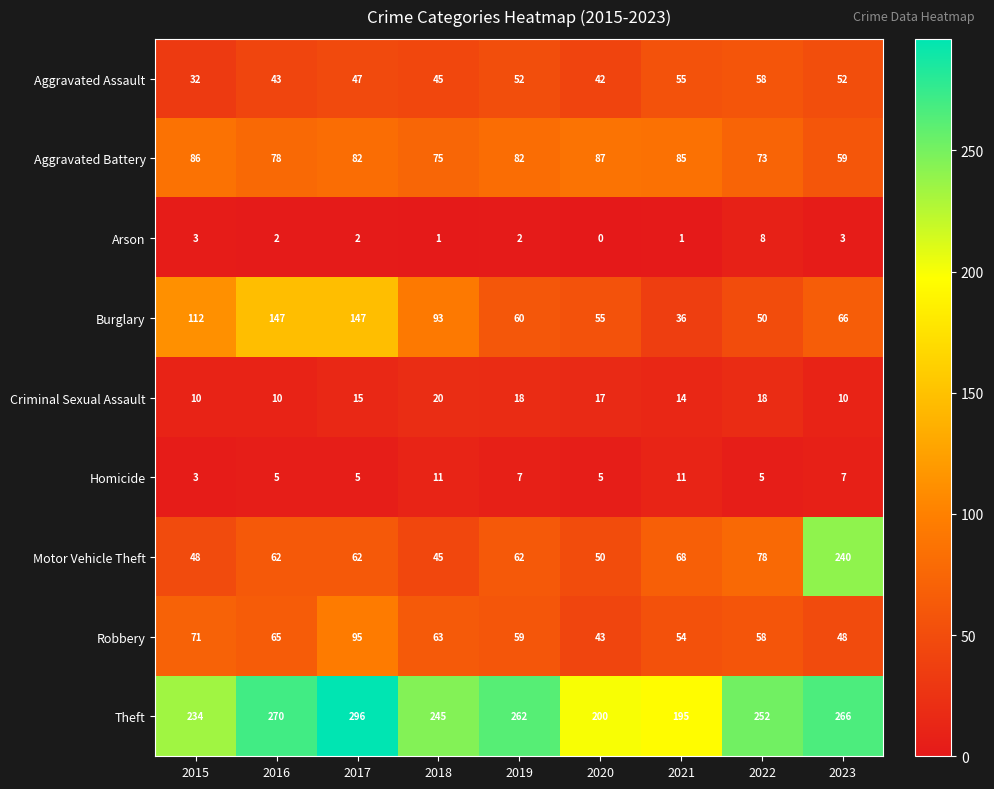

List the series in order of their peak value, lowest first.

Arson, Homicide, Criminal Sexual Assault, Aggravated Assault, Aggravated Battery, Robbery, Burglary, Motor Vehicle Theft, Theft